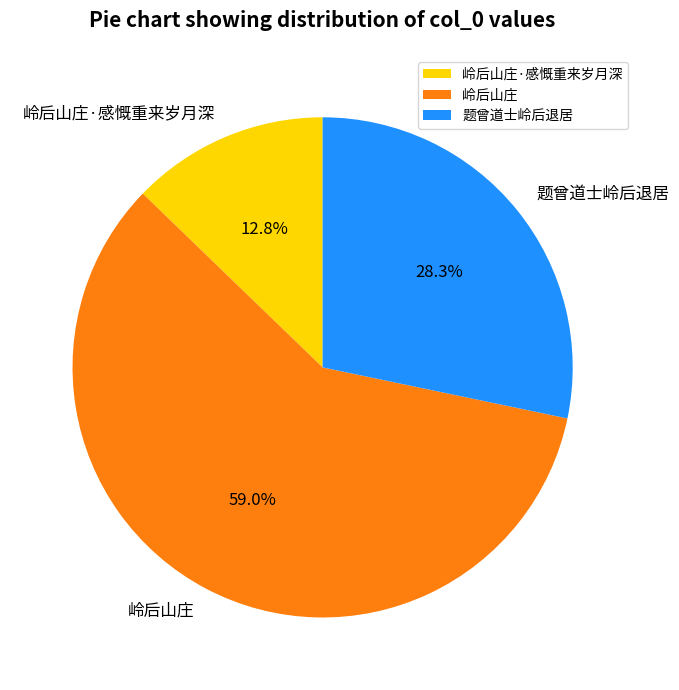

Is it true that 题曾道士岭后退居 is 35% of the pie?

False